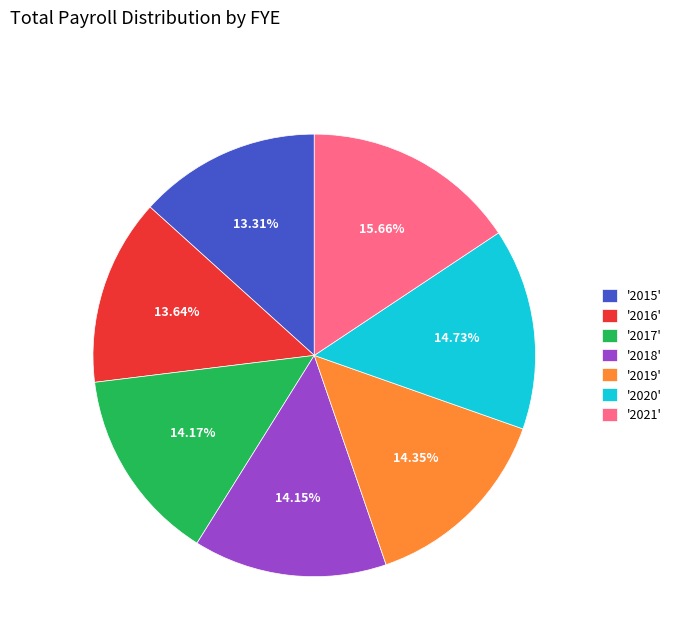

Combined, do '2015' and '2017' account for over 50%?

No